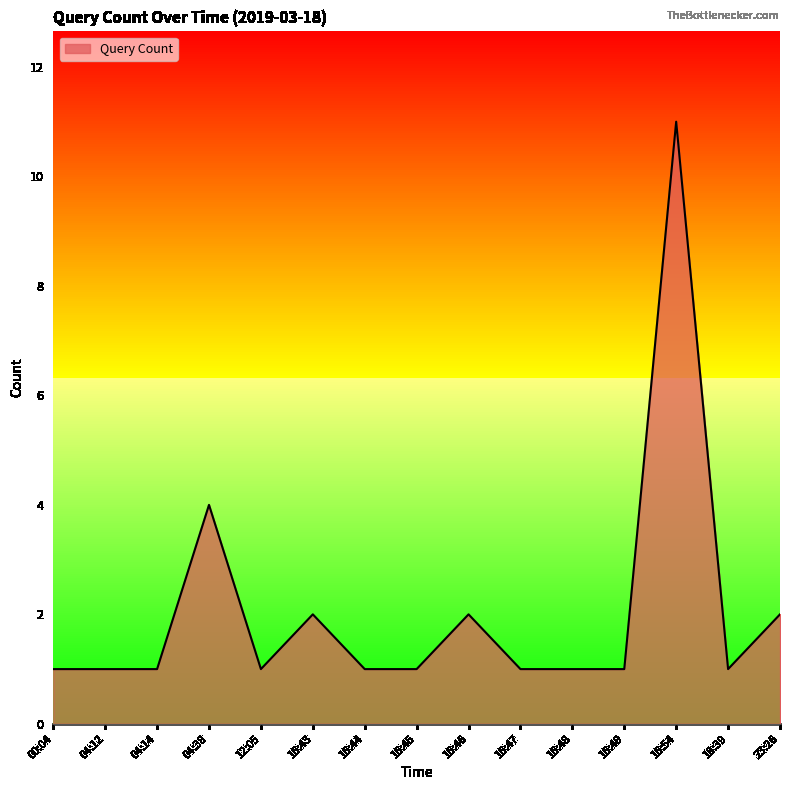

What is the difference between the maximum and minimum values?

10